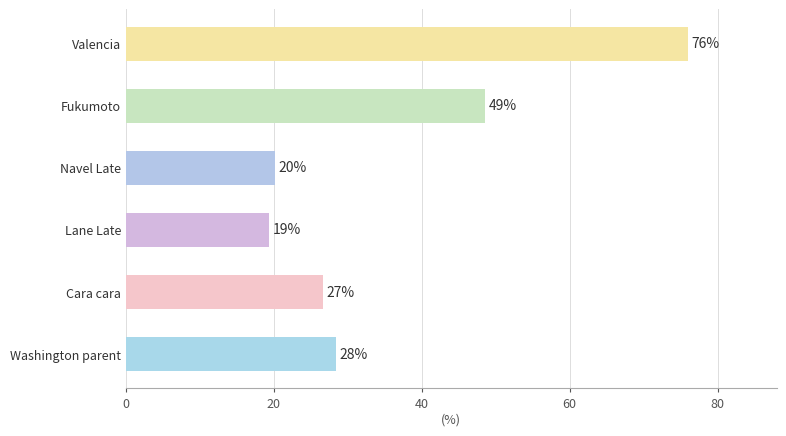

Are the bars grouped side by side (vs. stacked)?

No